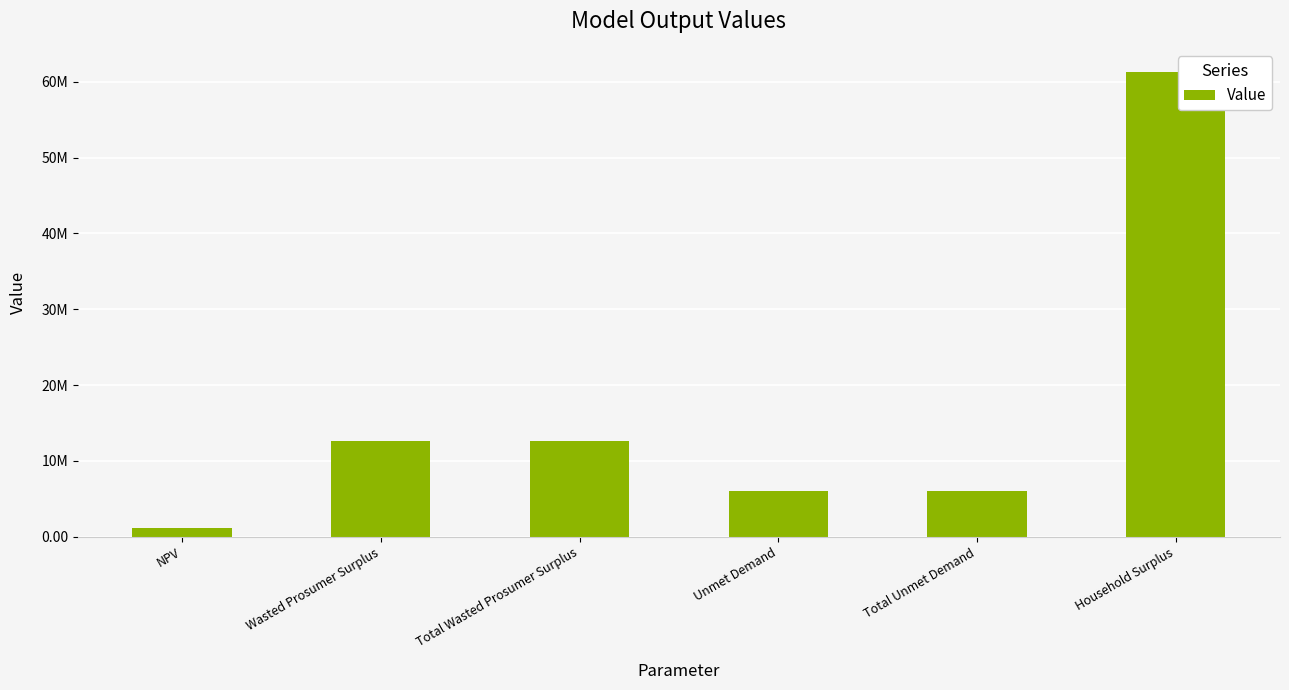

Are the bars horizontal?

No